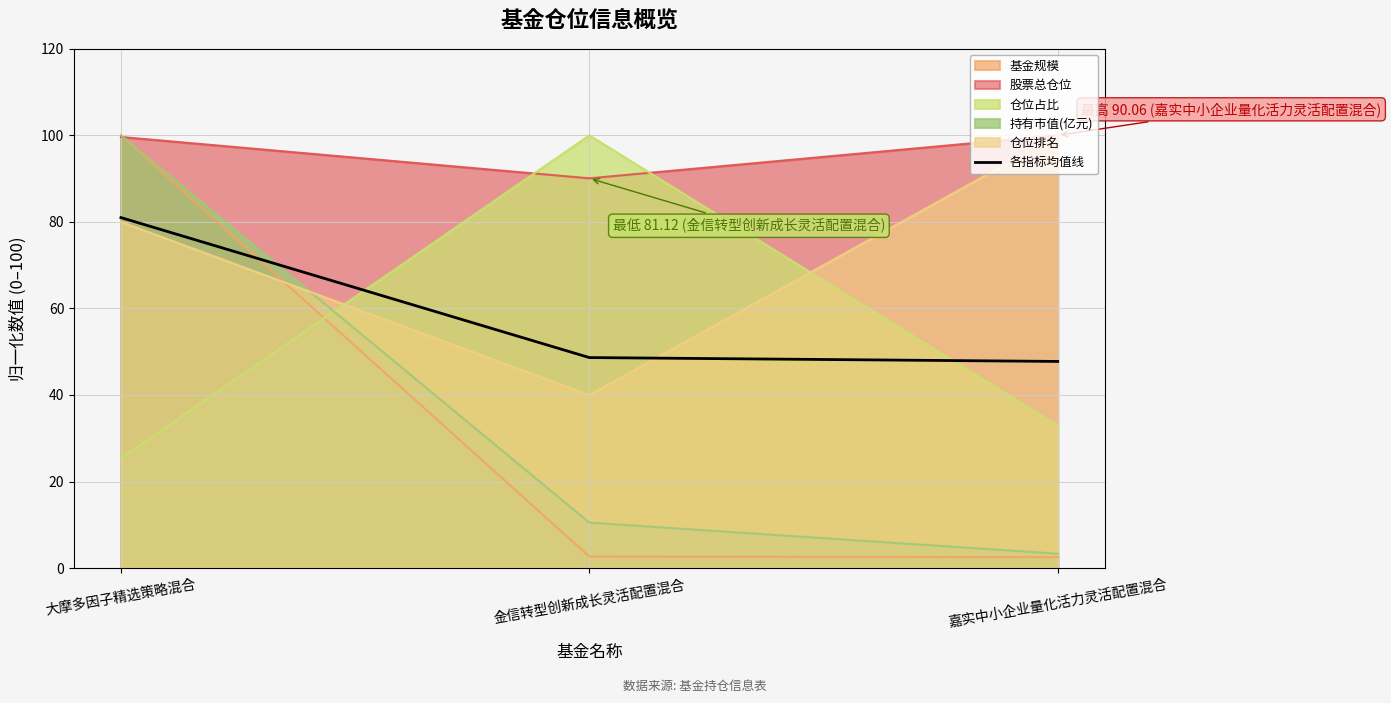

The value at 嘉实中小企业量化活力灵活配置混合 is 24.3. True or false?

False